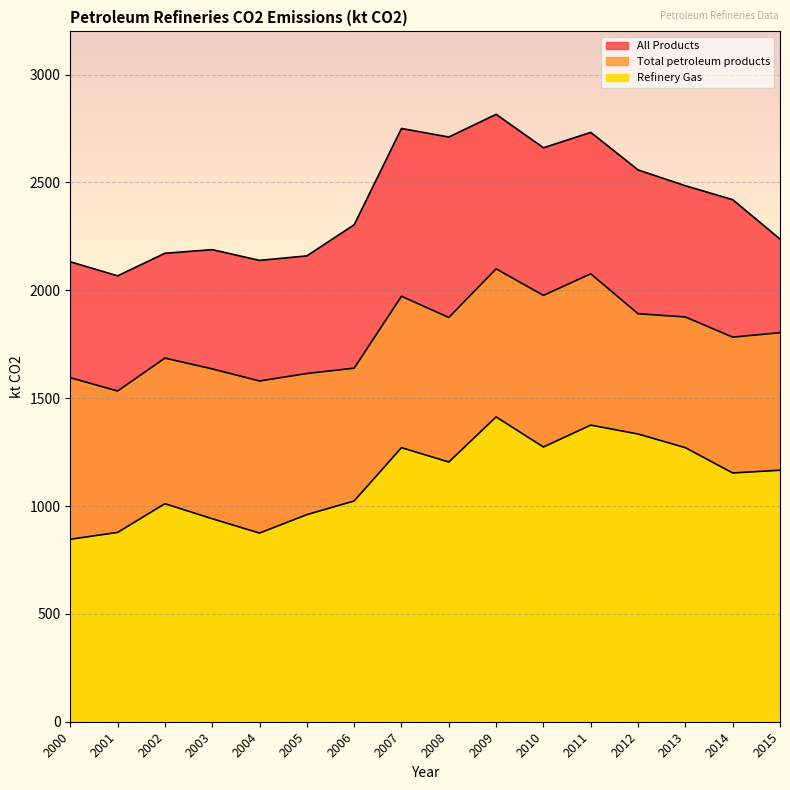

What is the total value across all series at 2002?

4867.7